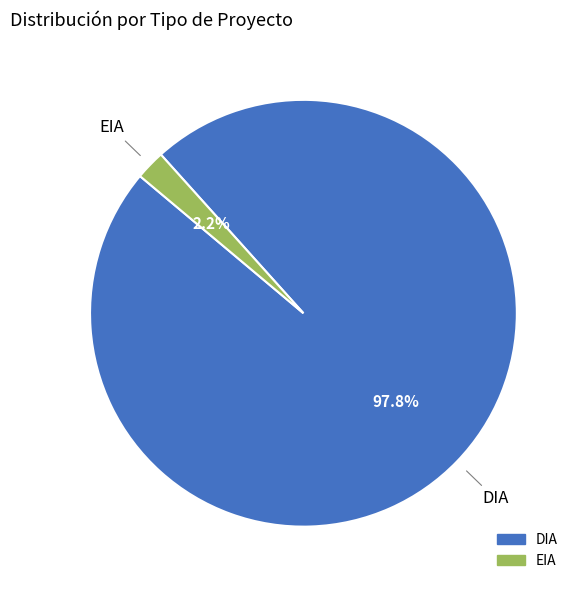

Between DIA and EIA, which is larger?

DIA